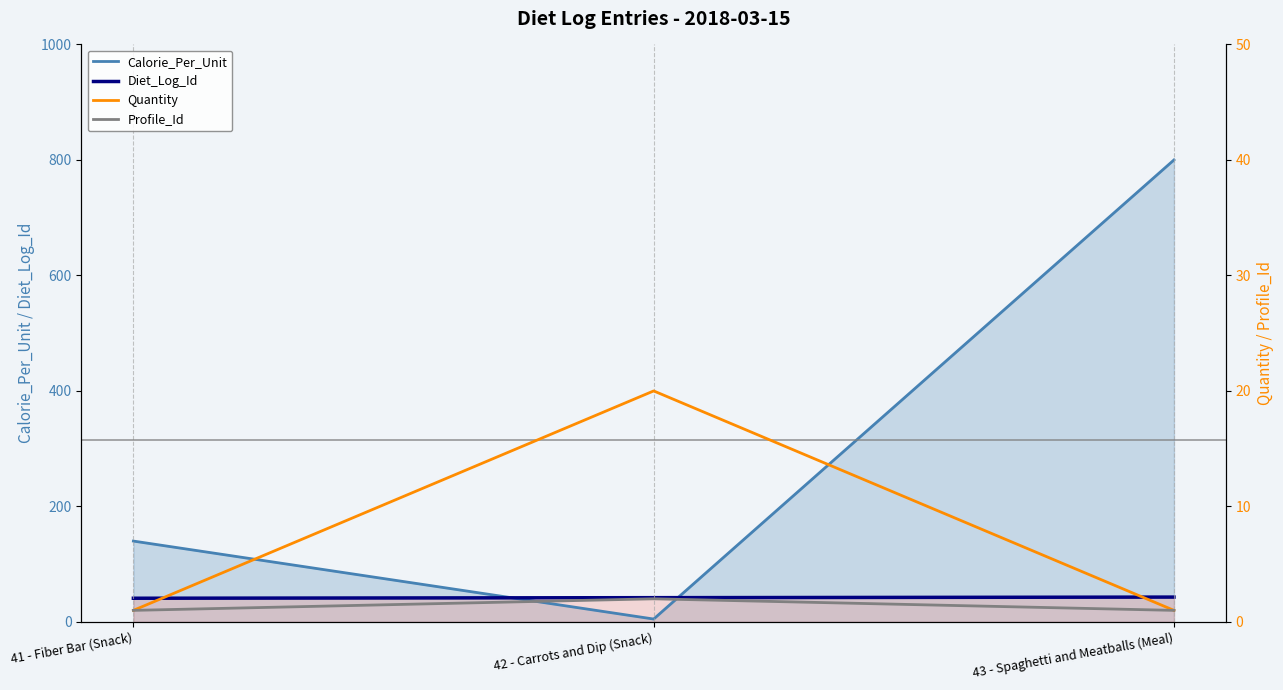

Reading right to left, list all the values displayed in this chart.

Calorie_Per_Unit: 800	5	140
Diet_Log_Id: 43	42	41
Quantity: 1	20	1
Profile_Id: 1	2	1